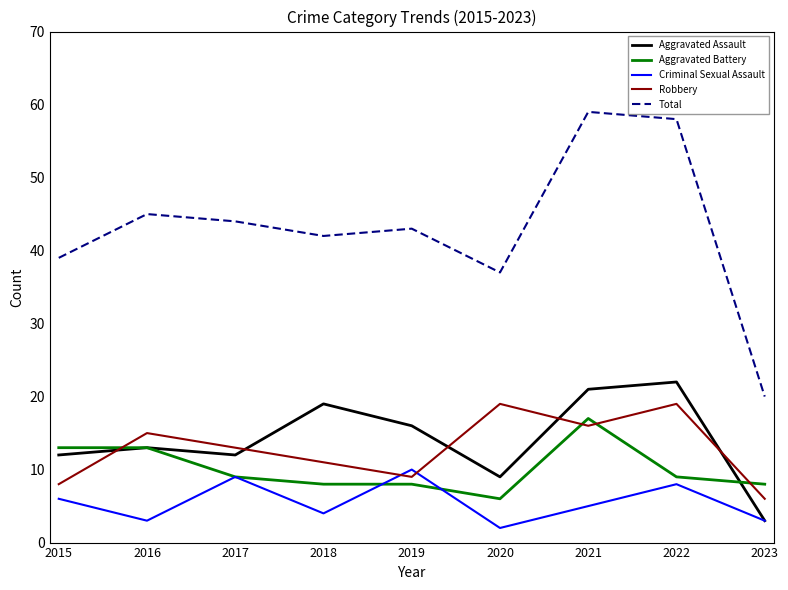

Reading left to right, list all the values displayed in this chart.

Aggravated Assault: 12	13	12	19	16	9	21	22	3
Aggravated Battery: 13	13	9	8	8	6	17	9	8
Criminal Sexual Assault: 6	3	9	4	10	2	5	8	3
Robbery: 8	15	13	11	9	19	16	19	6
Total: 39	45	44	42	43	37	59	58	20